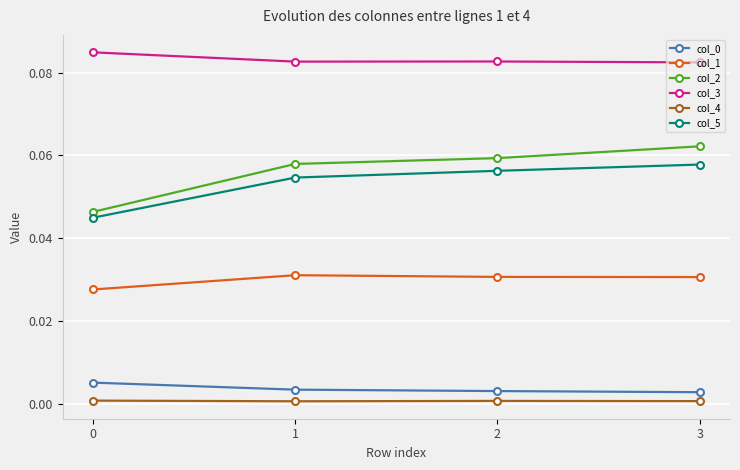

Is it true that col_4 equals 0.0 at 2?

True